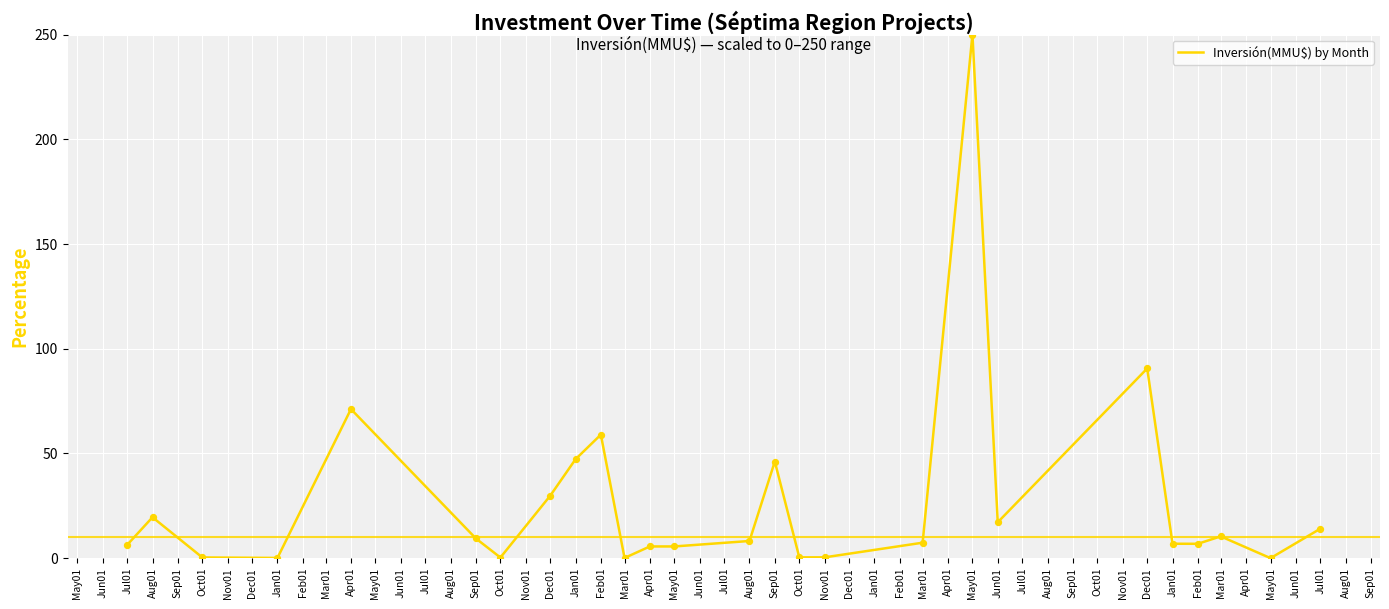

What is the change in value from Jan01 to Sep01?

-1.1